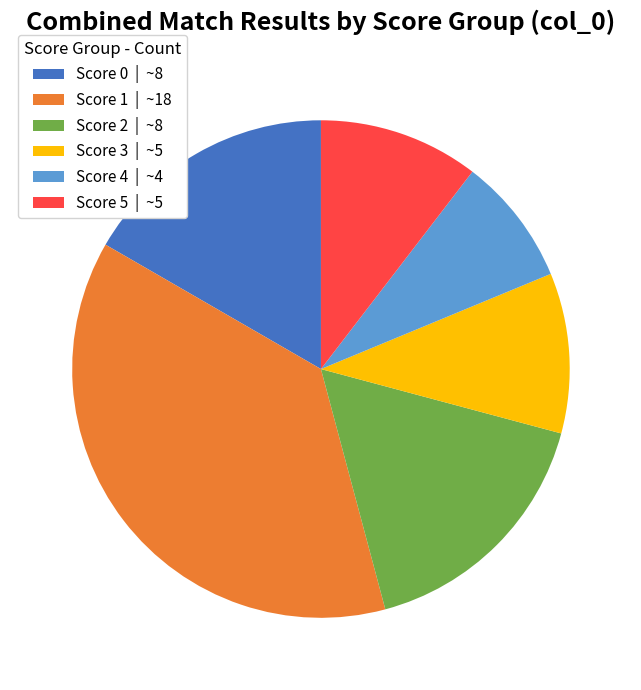

What is the largest slice in the pie chart?

Score 1 | ~18